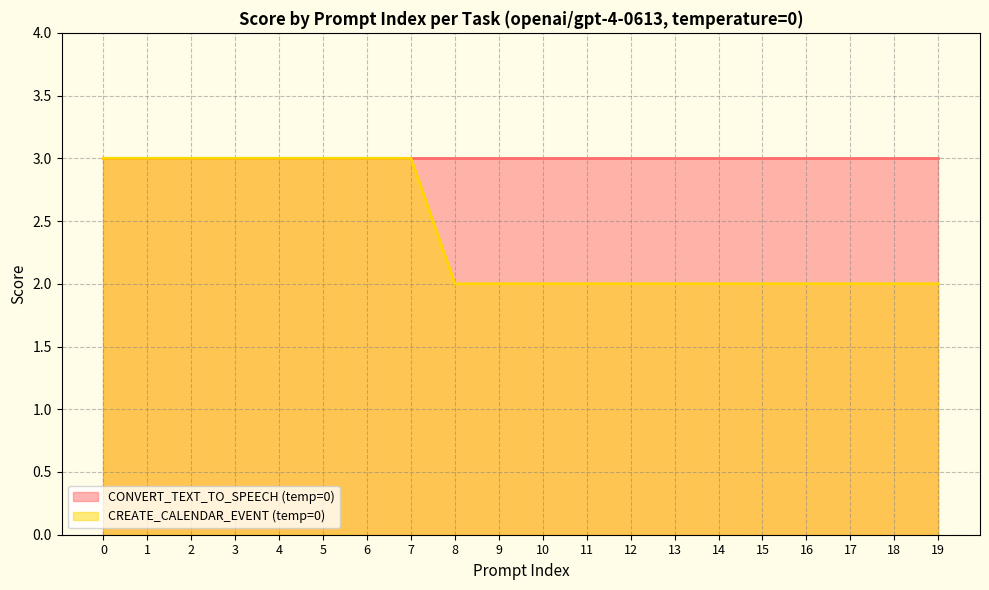

Rank the series by their average value, from lowest to highest.

CREATE_CALENDAR_EVENT (temp=0), CONVERT_TEXT_TO_SPEECH (temp=0)